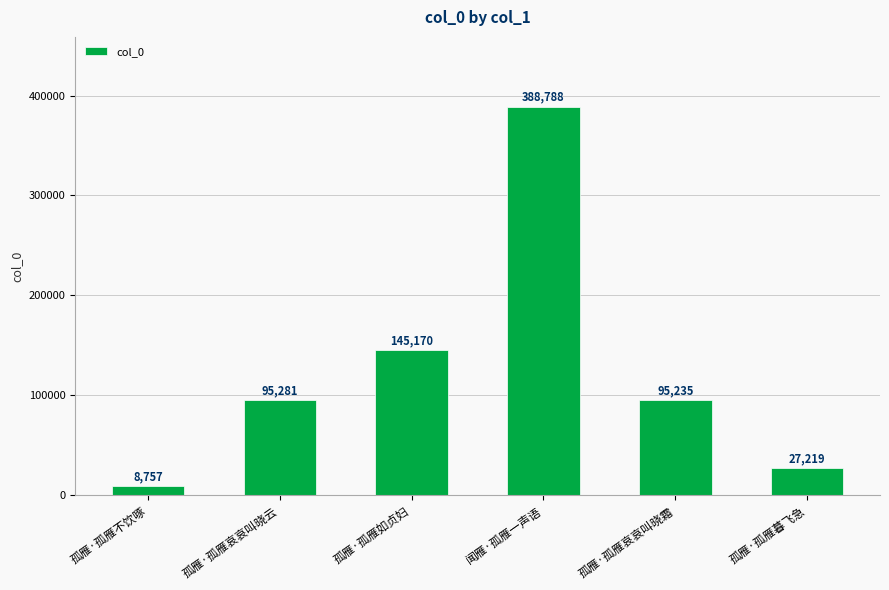

Between 孤雁·孤雁如贞妇 and 闻雁·孤雁一声语, which is larger?

闻雁·孤雁一声语